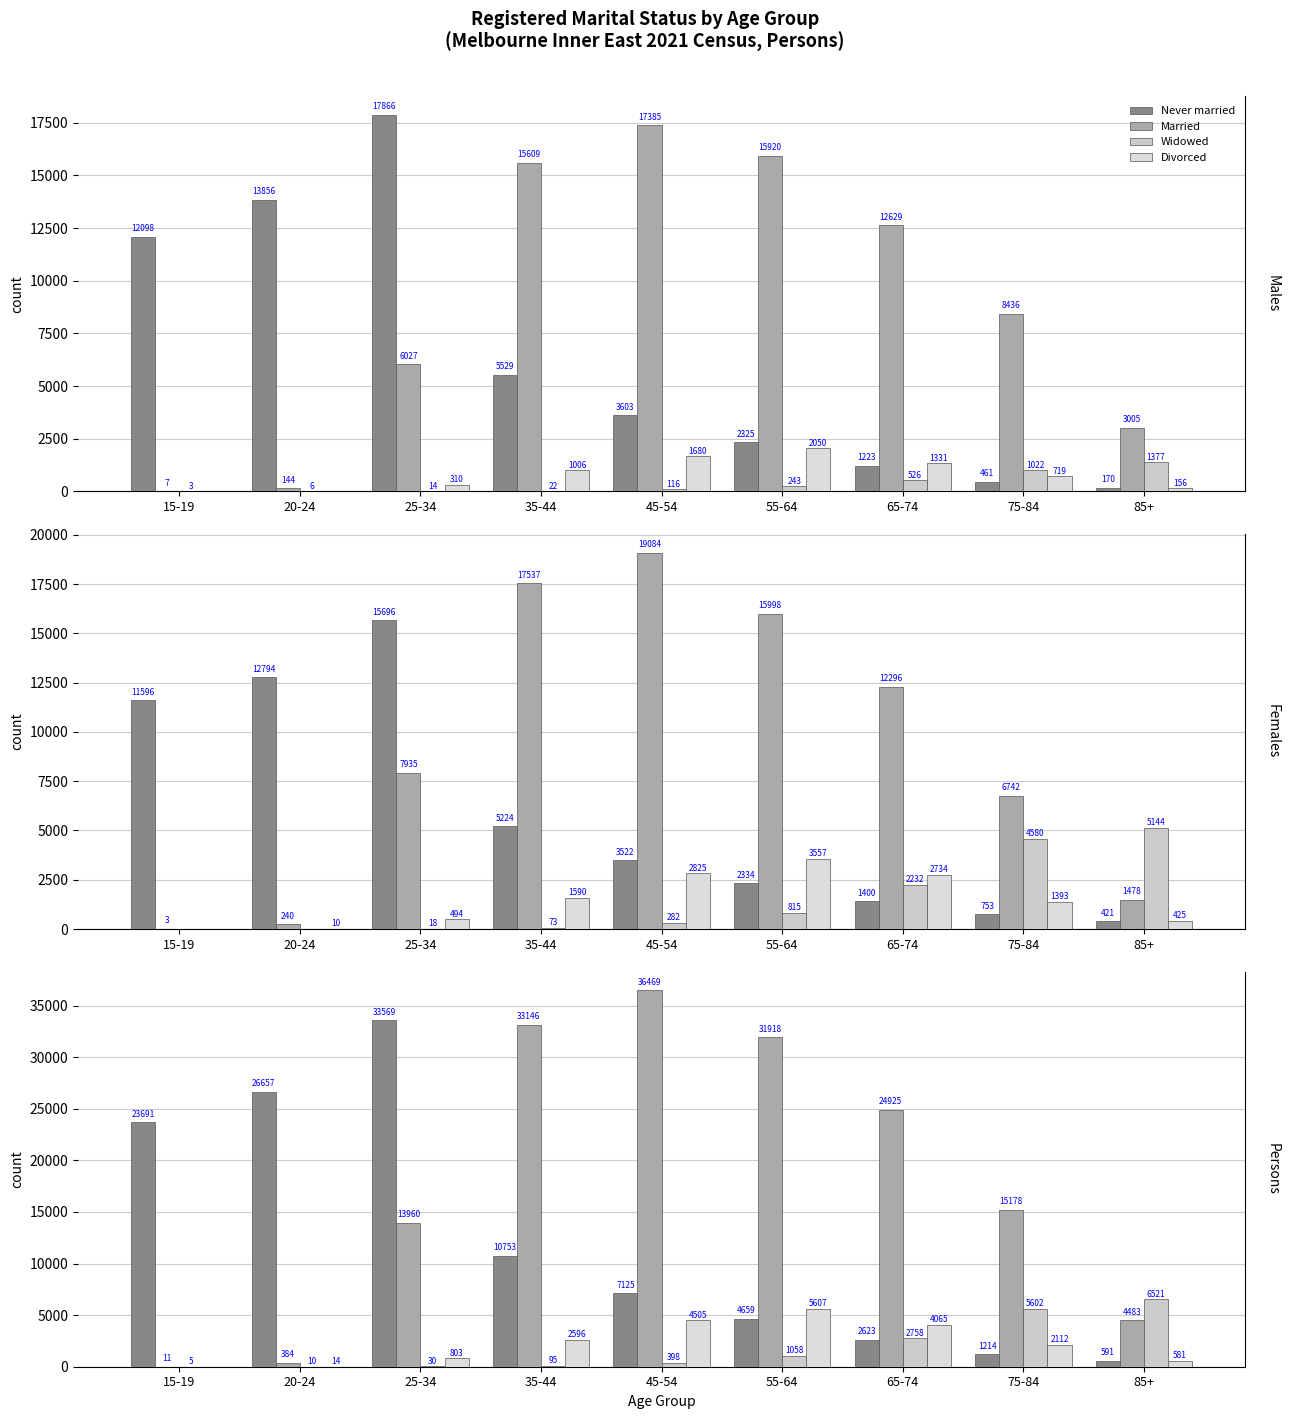

Which series has the widest spread of values?

Married